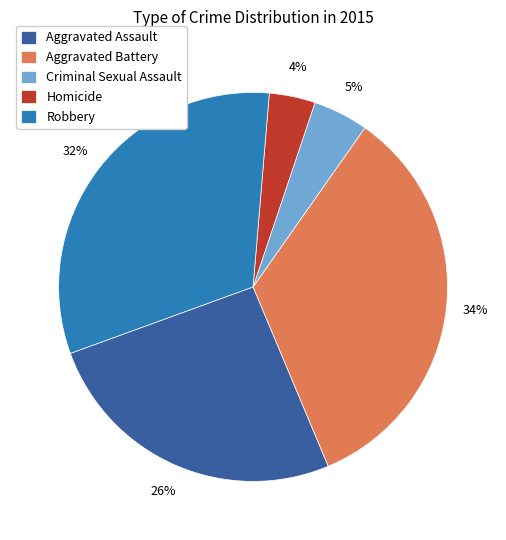

Is Robbery the majority of the pie?

No